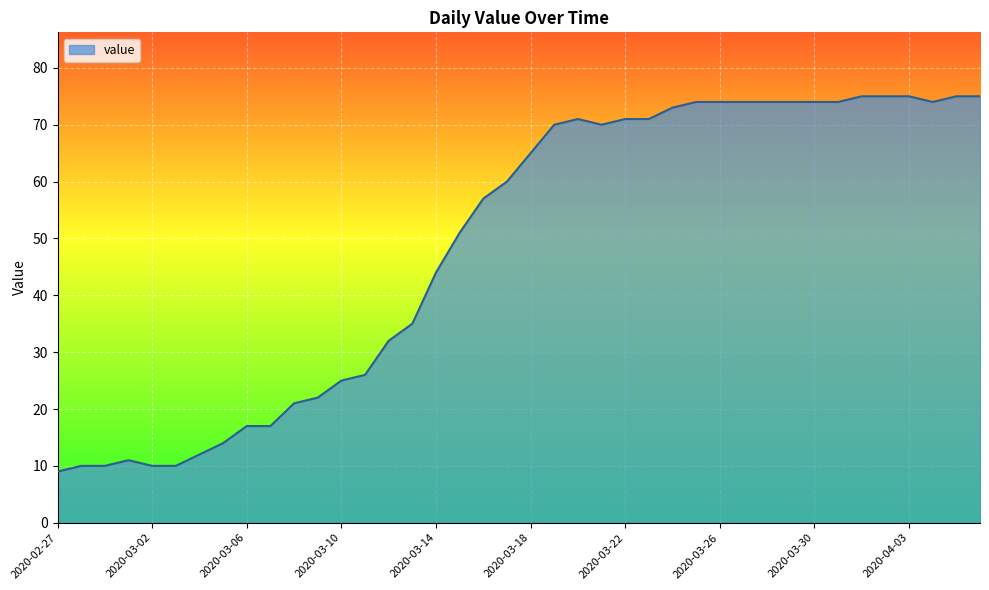

What is the greatest value displayed?

75